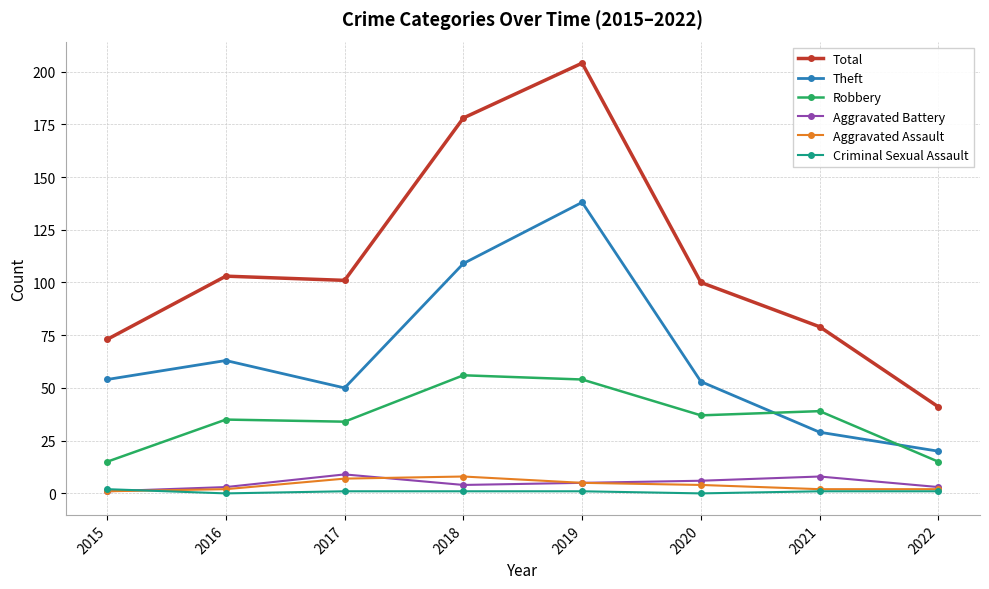

At how many categories does at least one series exceed 115?

2